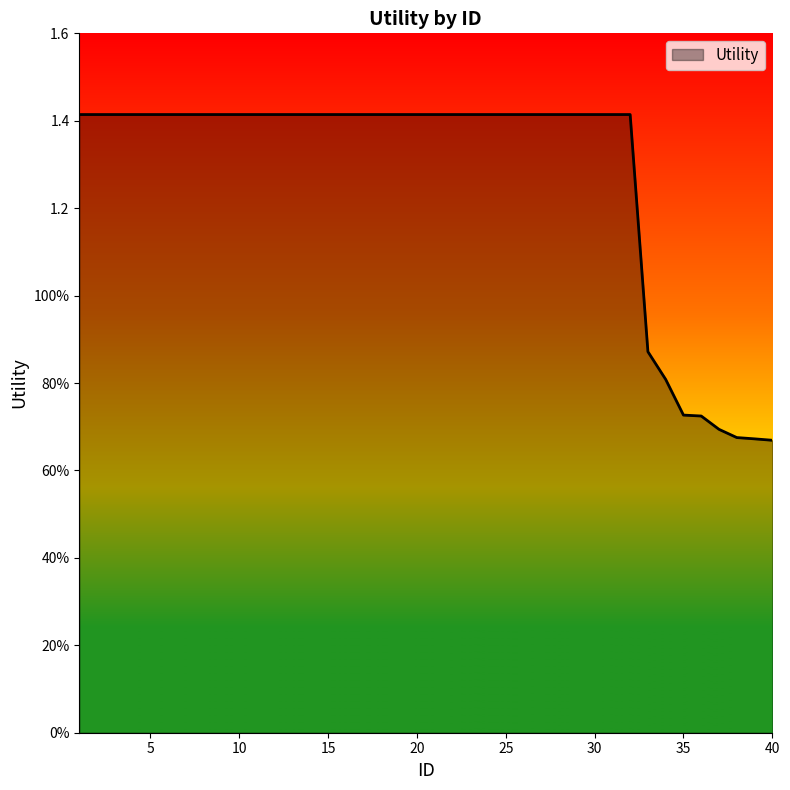

Where is the data nearest to the value 1?

33